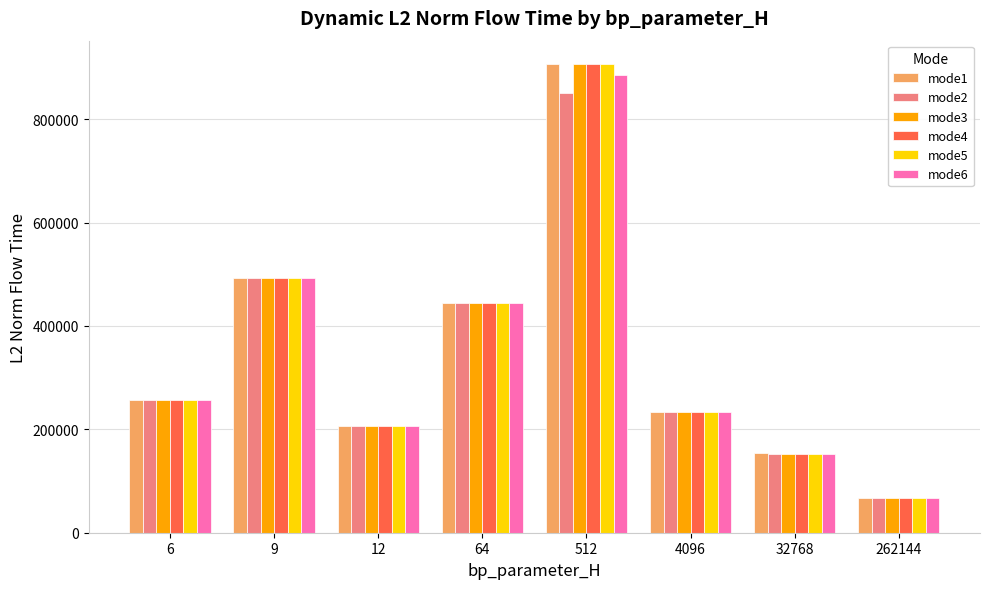

Does the chart contain any negative values?

No